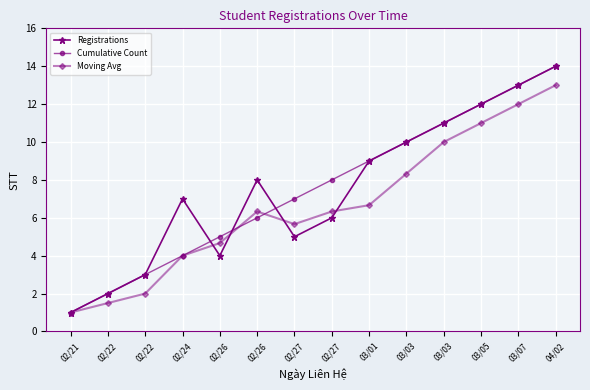

Reading left to right, list all the values displayed in this chart.

Registrations: 1.0	2.0	3.0	7.0	4.0	8.0	5.0	6.0	9.0	10.0	11.0	12.0	13.0	14.0
Cumulative Count: 1.0	2.0	3.0	4.0	5.0	6.0	7.0	8.0	9.0	10.0	11.0	12.0	13.0	14.0
Moving Avg: 1.0	1.5	2.0	4.0	4.7	6.3	5.7	6.3	6.7	8.3	10.0	11.0	12.0	13.0